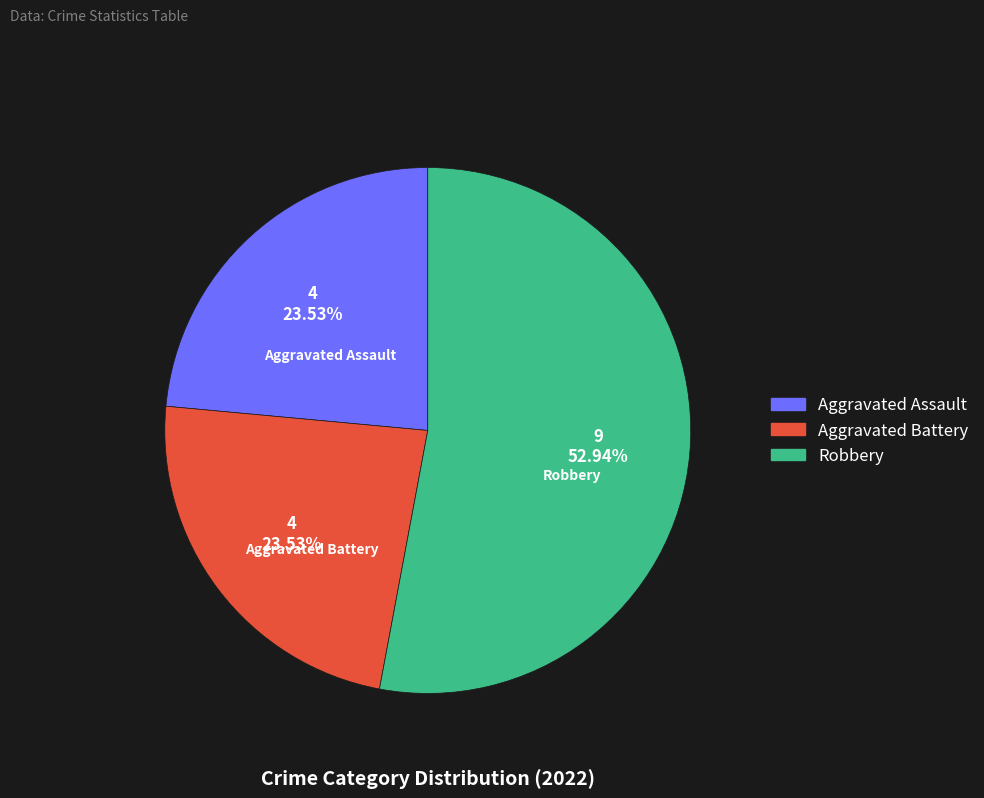

Is there any slice that represents more than half of the pie?

Yes